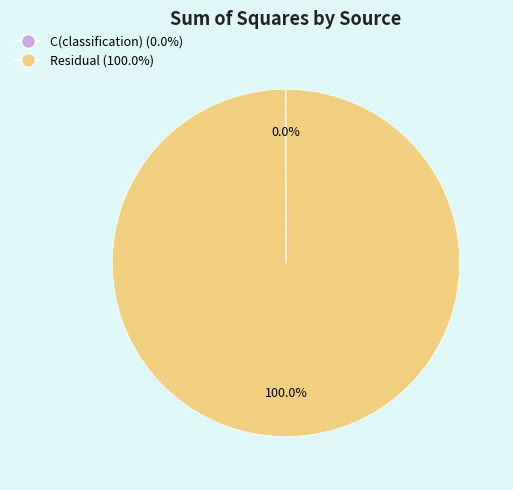

Which slice is the largest?

Residual